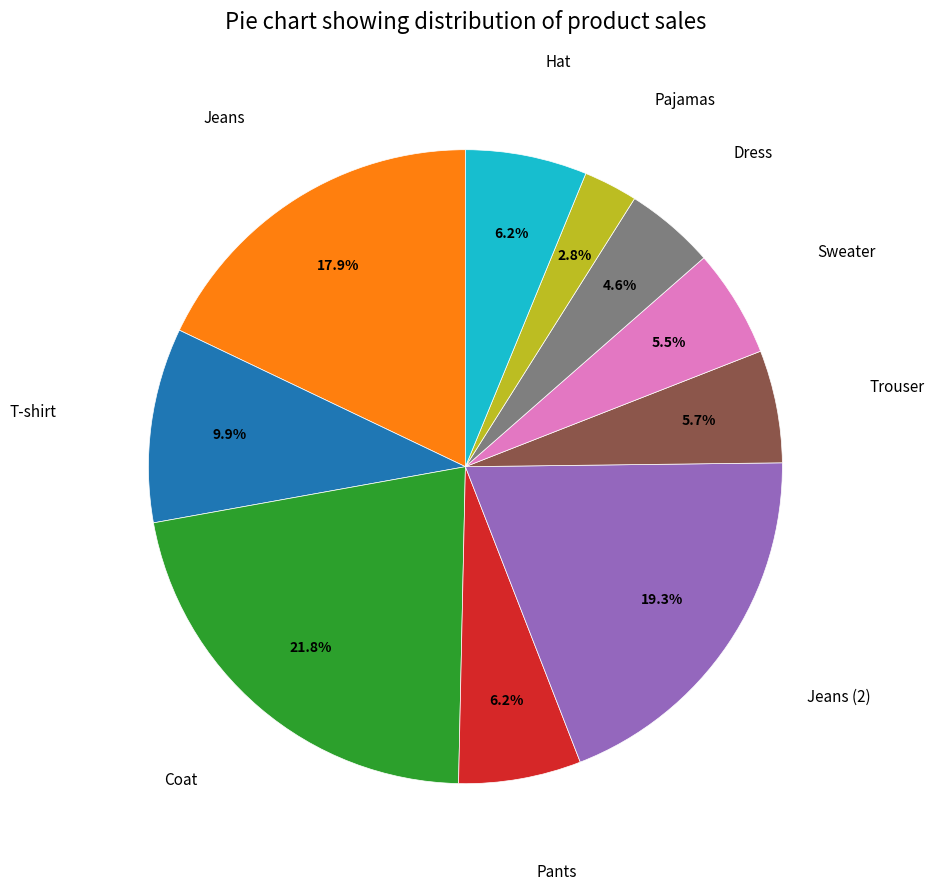

To the nearest percent, what is the average slice percentage?

10%